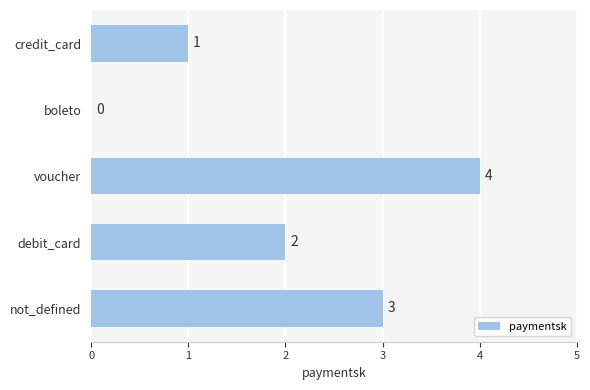

Read the value at not_defined.

3